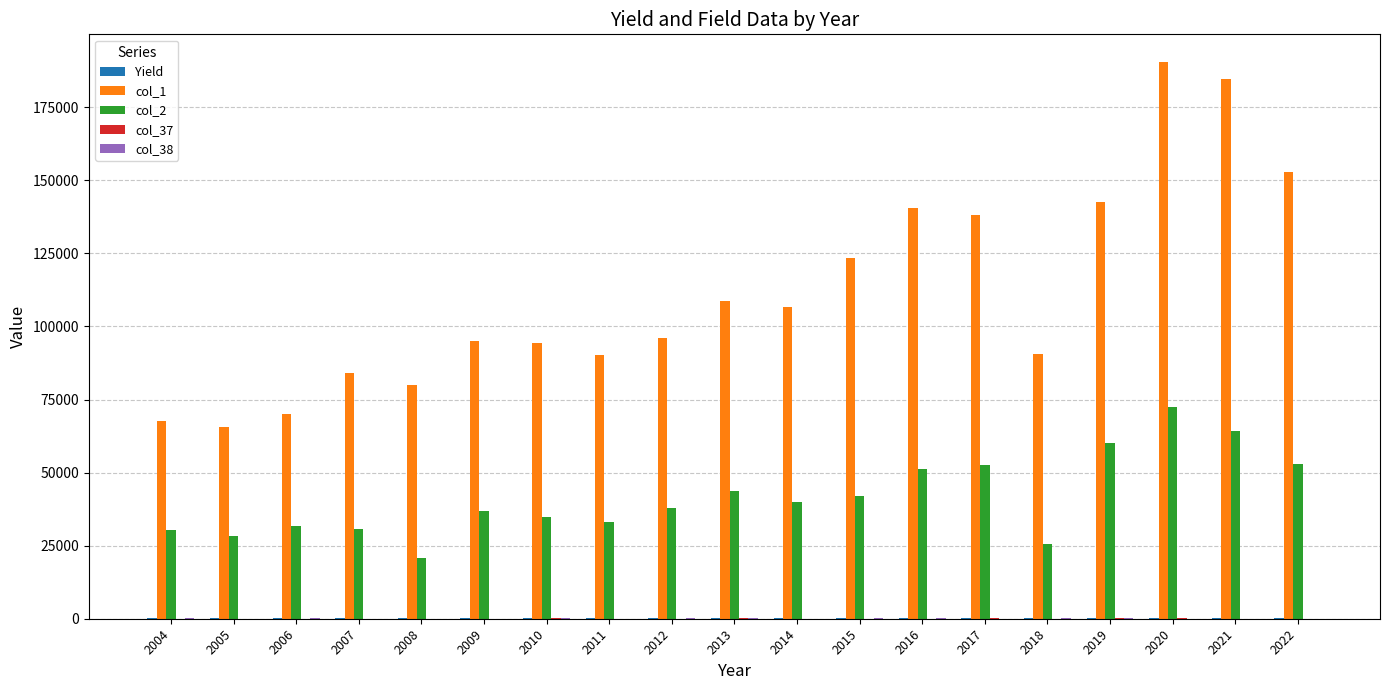

Which series has the largest total across all categories?

col_1